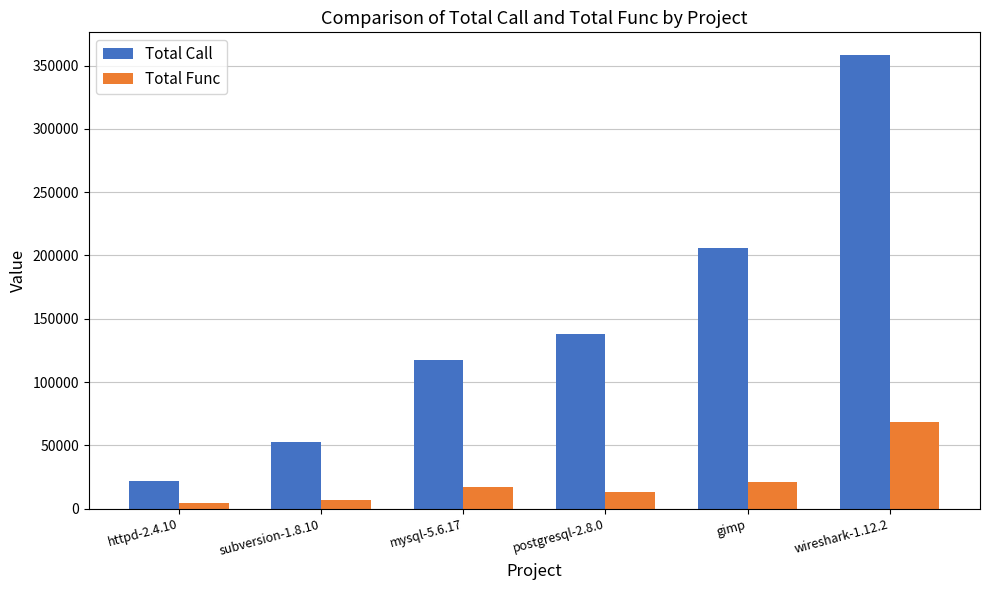

At which category is the sum across all series the highest?

wireshark-1.12.2